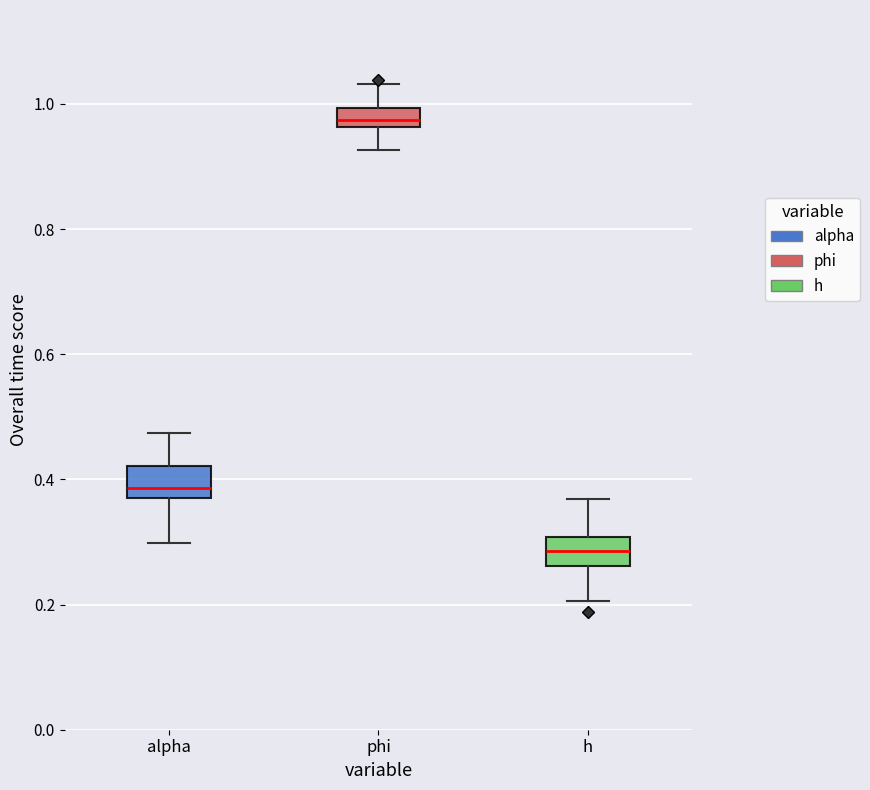

Which box's median line is the lowest?

h